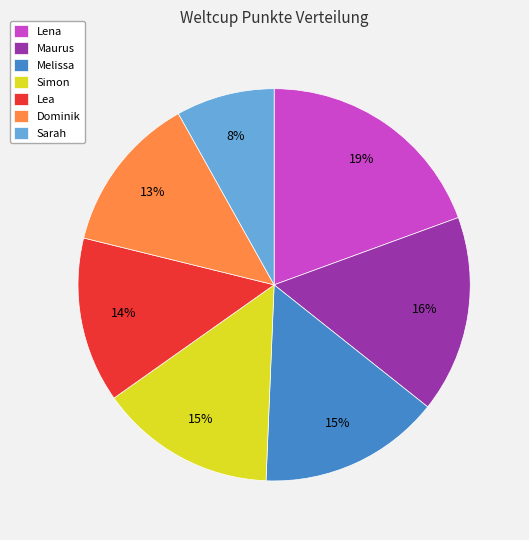

The Lea slice represents 14% of the pie. True or false?

True